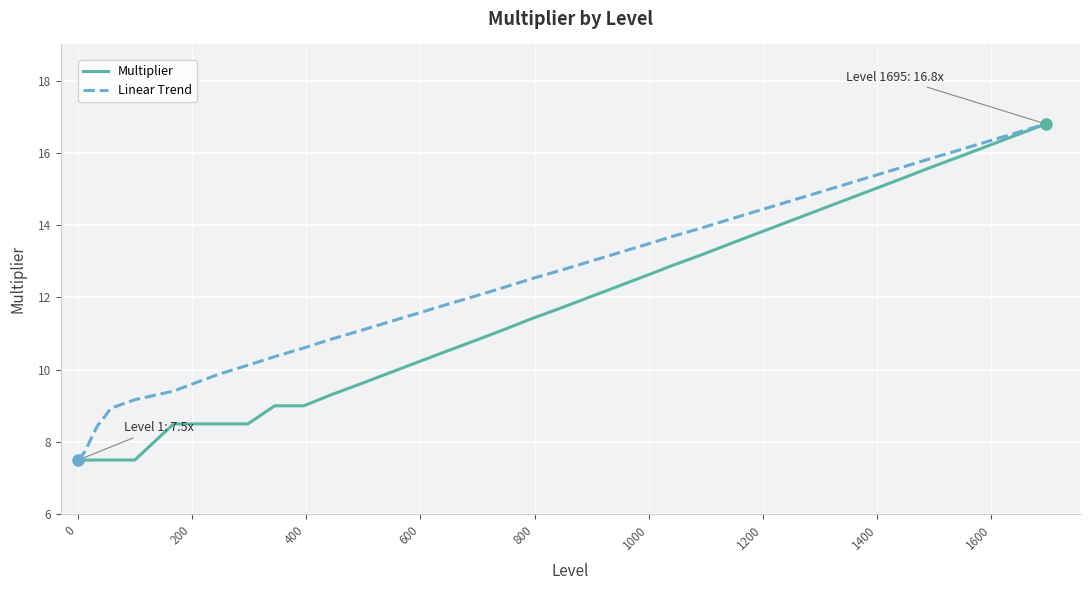

What is the maximum value shown in the chart?

16.8